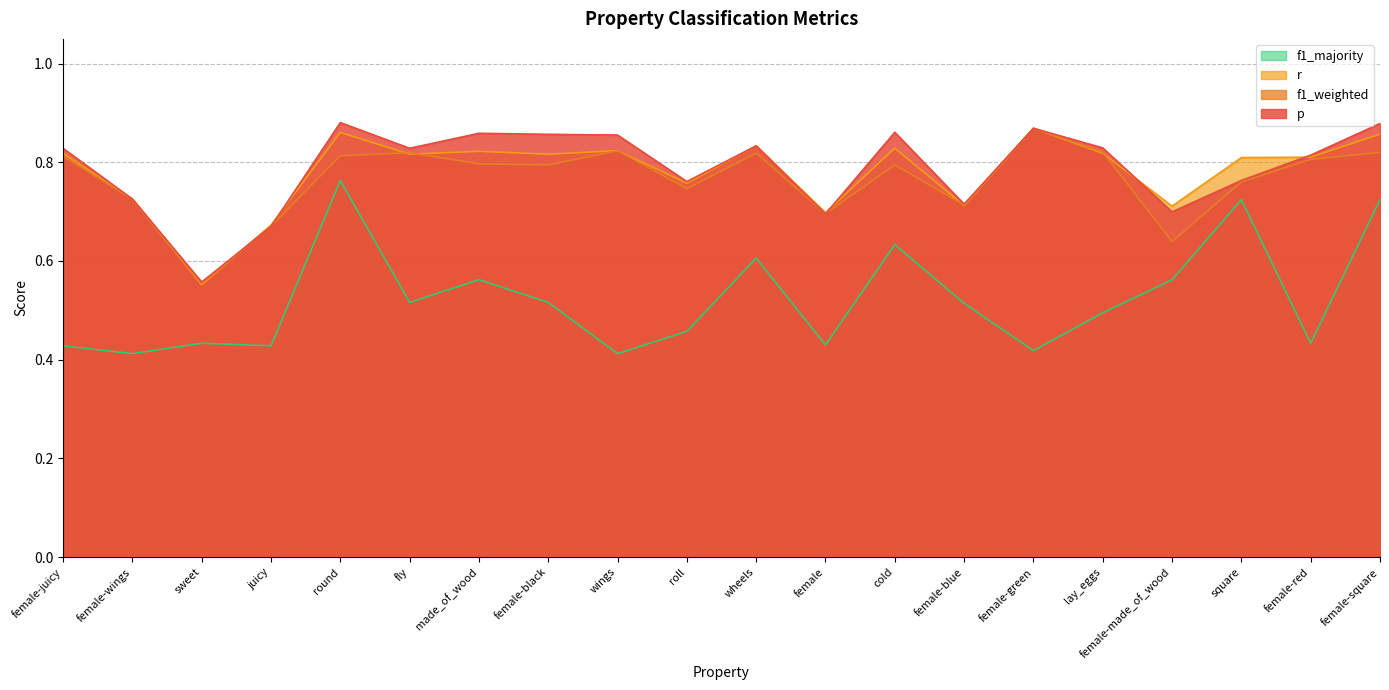

What is the difference between the p values at juicy and roll?

0.1